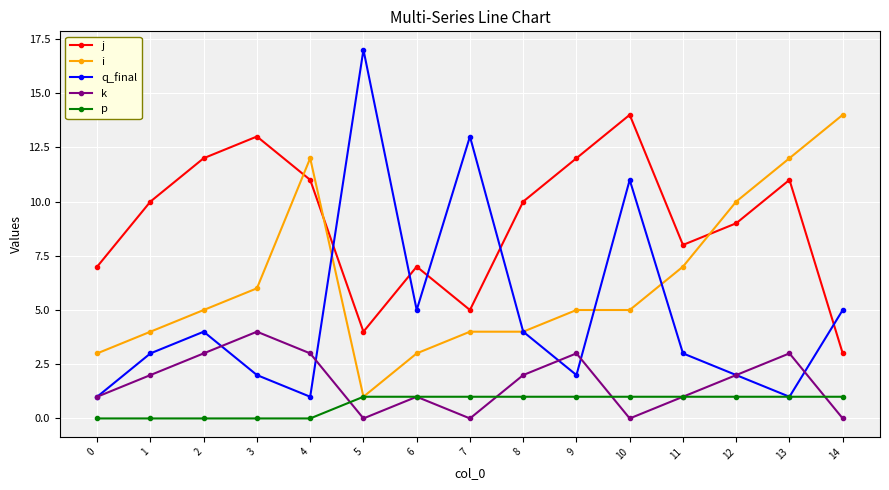

Reading left to right, list all the values displayed in this chart.

j: 0=7	1=10	2=12	3=13	4=11	5=4	6=7	7=5	8=10	9=12	10=14	11=8	12=9	13=11	14=3
i: 0=3	1=4	2=5	3=6	4=12	5=1	6=3	7=4	8=4	9=5	10=5	11=7	12=10	13=12	14=14
q_final: 0=1	1=3	2=4	3=2	4=1	5=17	6=5	7=13	8=4	9=2	10=11	11=3	12=2	13=1	14=5
k: 0=1	1=2	2=3	3=4	4=3	5=0	6=1	7=0	8=2	9=3	10=0	11=1	12=2	13=3	14=0
p: 0=0	1=0	2=0	3=0	4=0	5=1	6=1	7=1	8=1	9=1	10=1	11=1	12=1	13=1	14=1